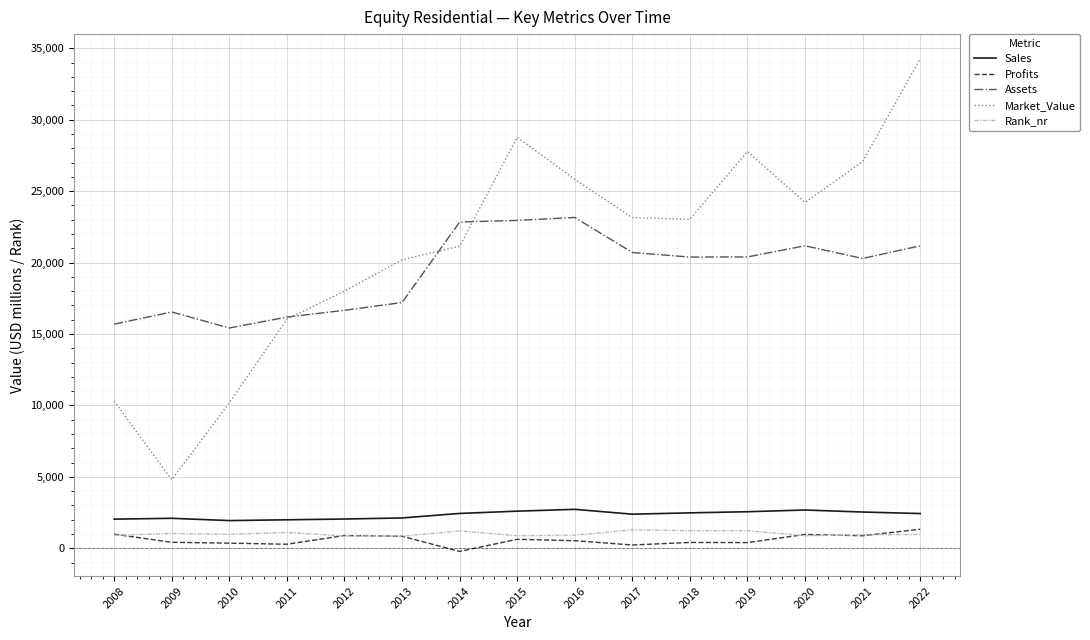

True or false: Profits has a value of 285.0 at 2011.

True